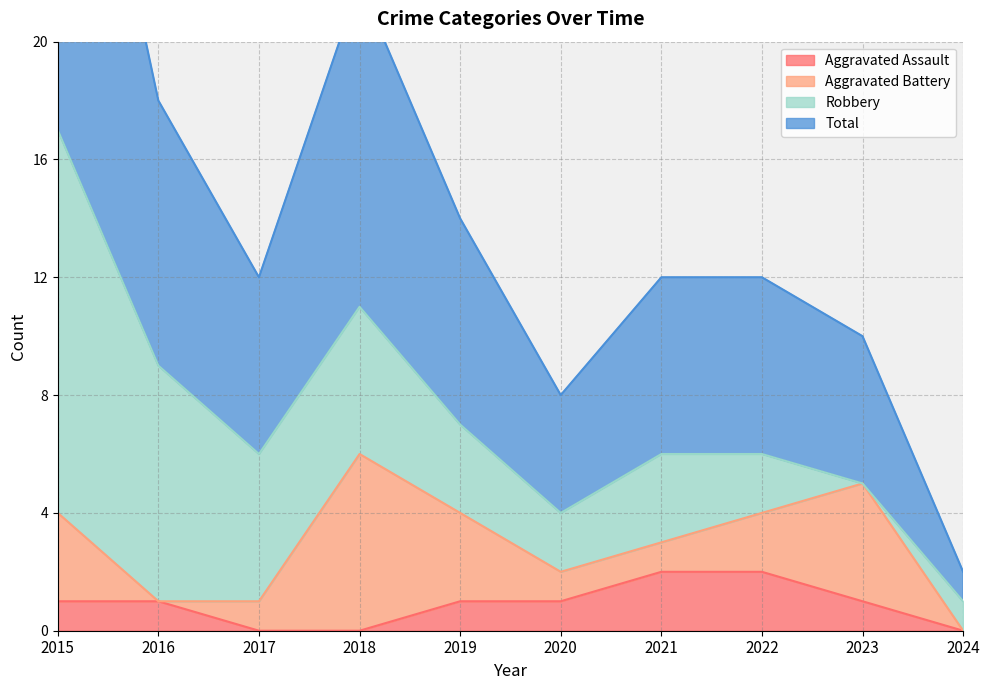

What is the maximum value shown in the chart?

17